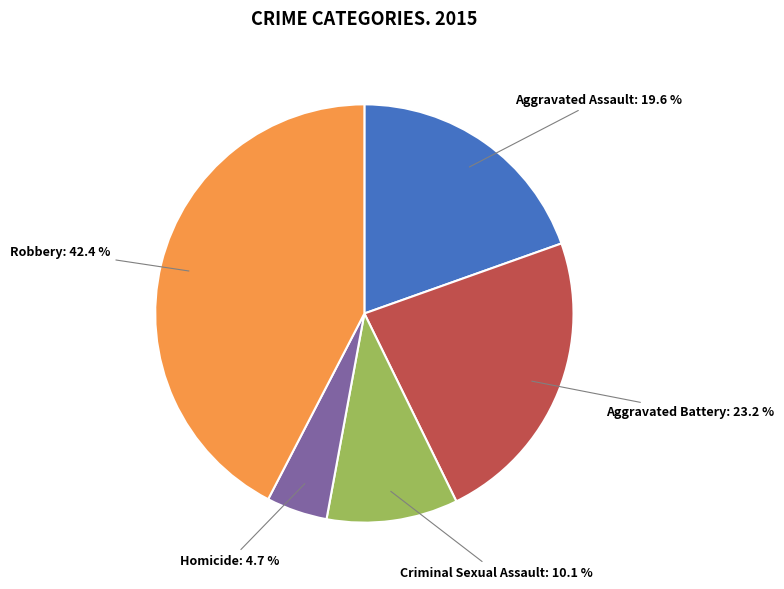

True or false: Aggravated Battery accounts for 17% of the total.

False